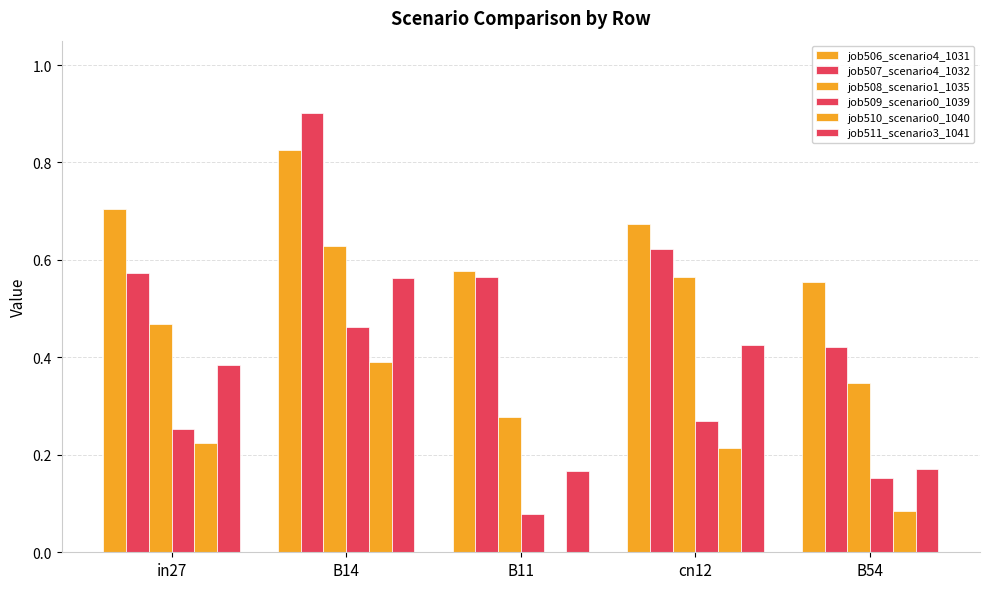

What position from the left is in27?

1